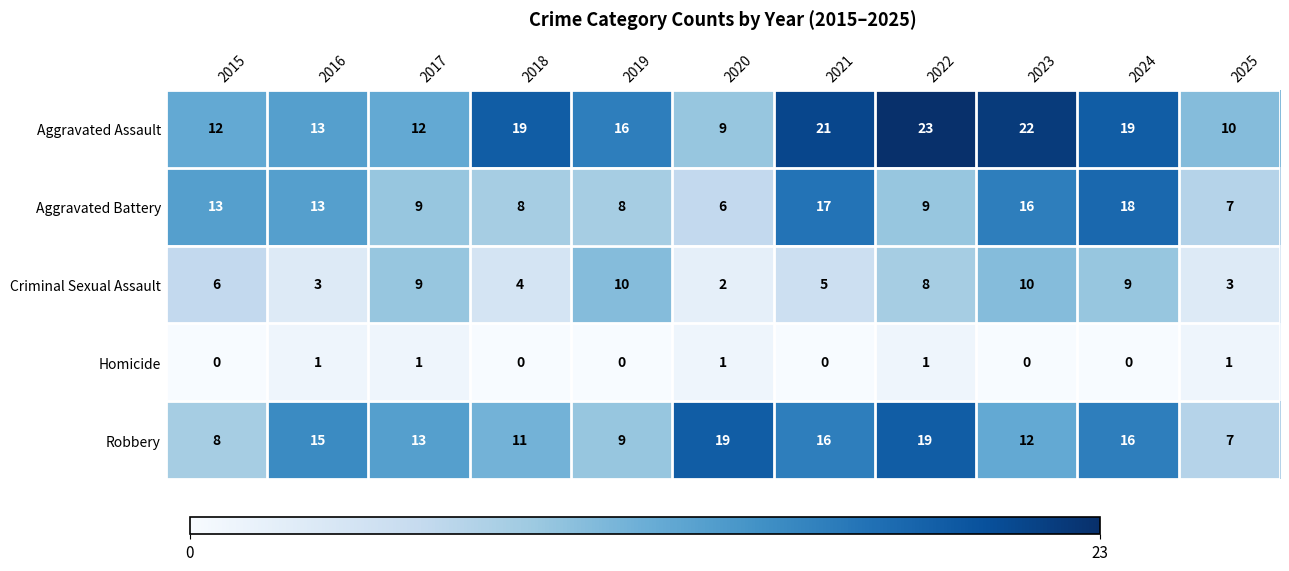

The value of Robbery at 2018 is 11. True or false?

True